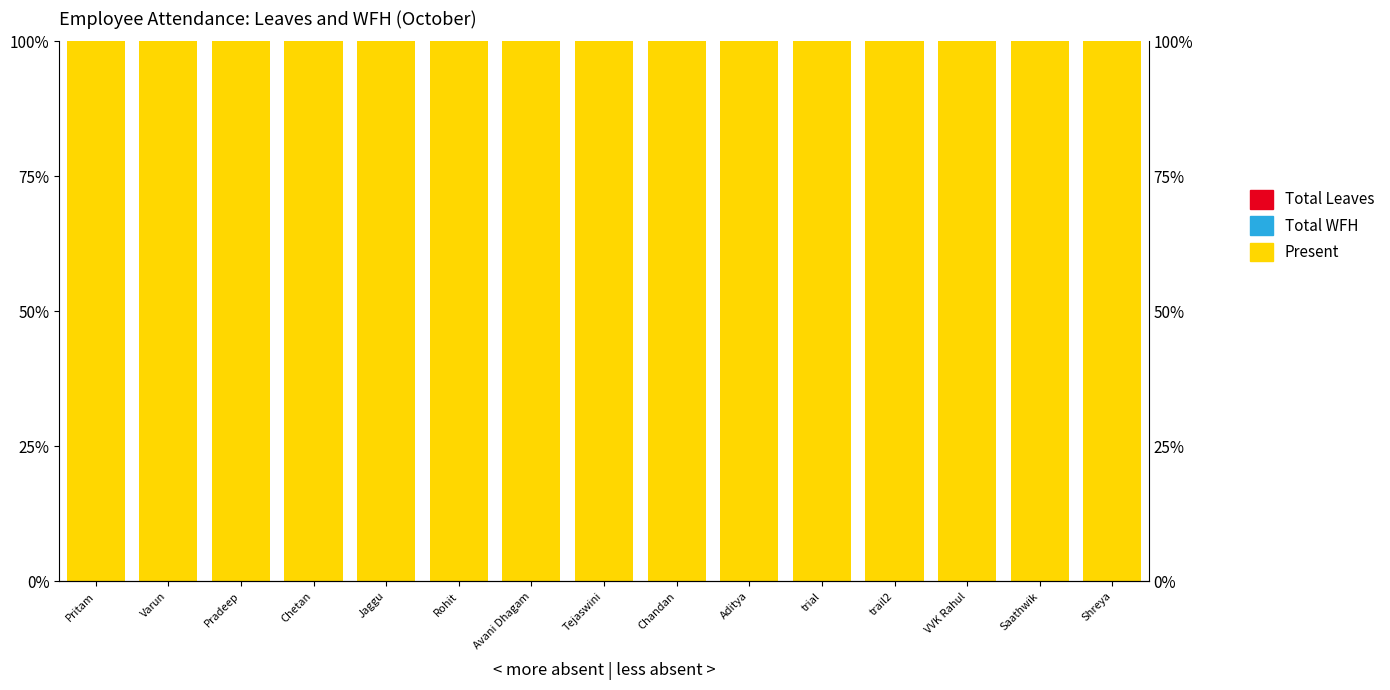

Rank the categories by Present value from highest to lowest.

Pritam, Varun, Pradeep, Chetan, Jaggu, Rohit, Avani Dhagam, Tejaswini, Chandan, Aditya, trial, trail2, VVK Rahul, Saathwik, Shreya